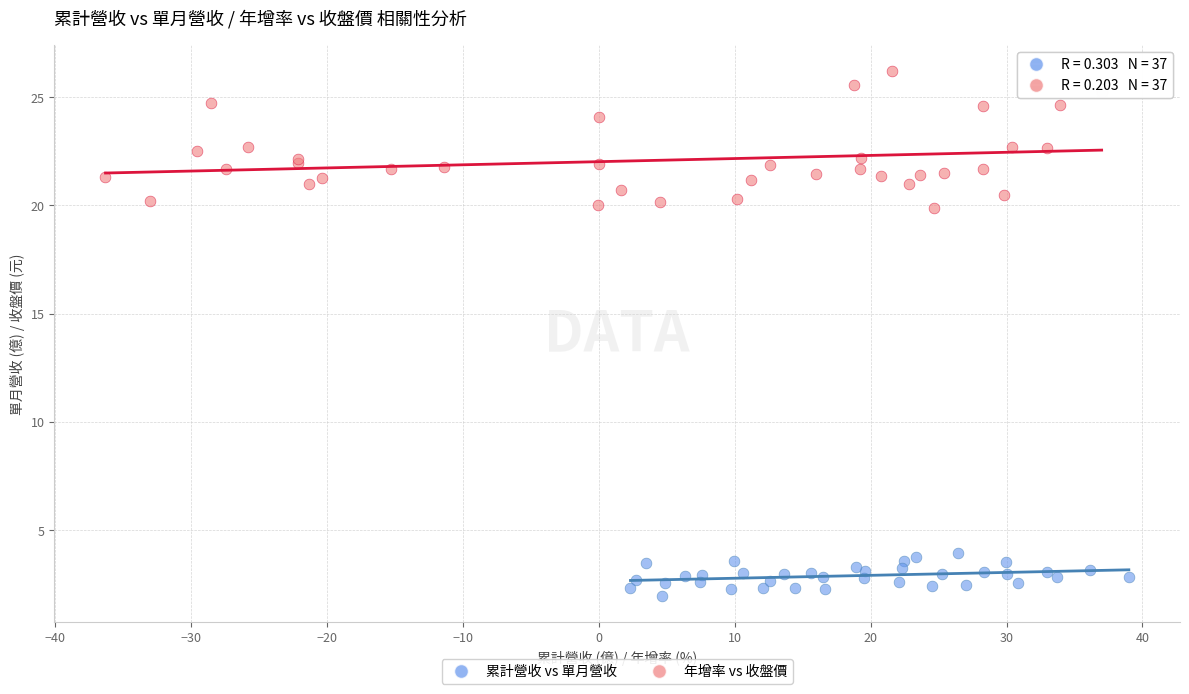

Which series contains the highest Y value?

年增率 vs 收盤價